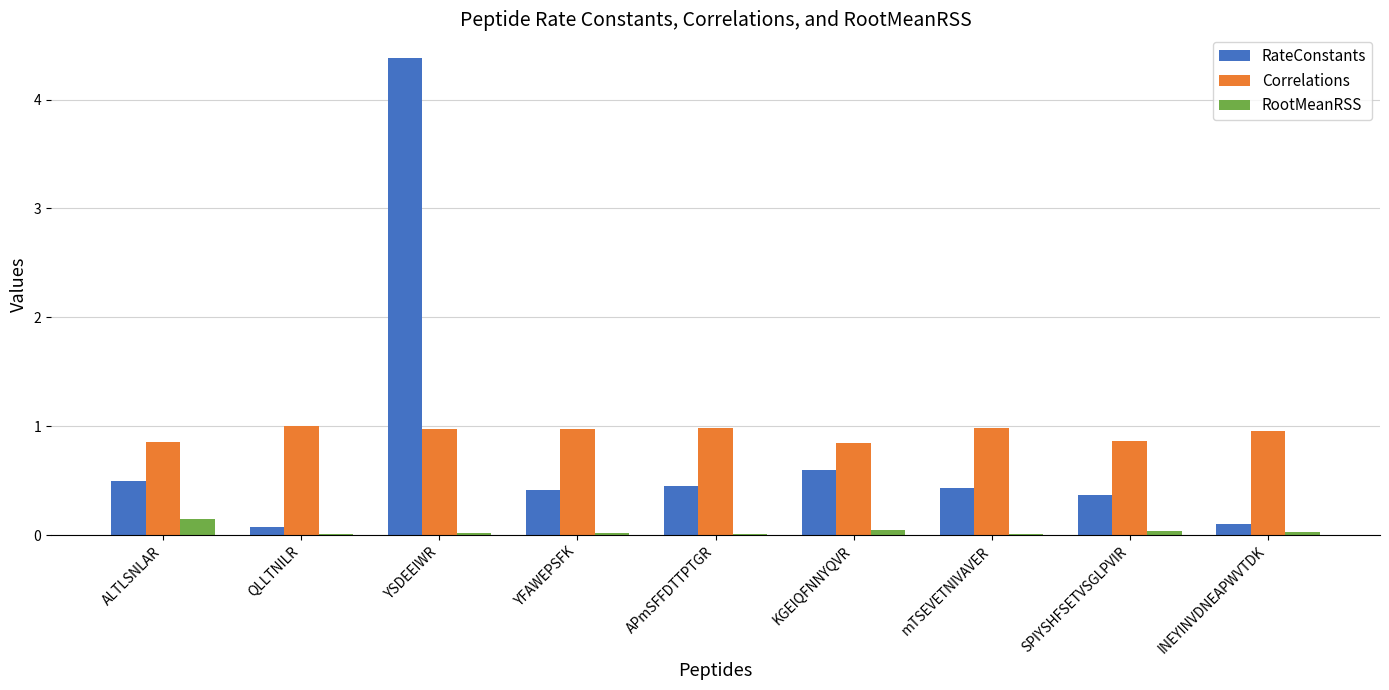

What is the greatest value displayed?

4.4